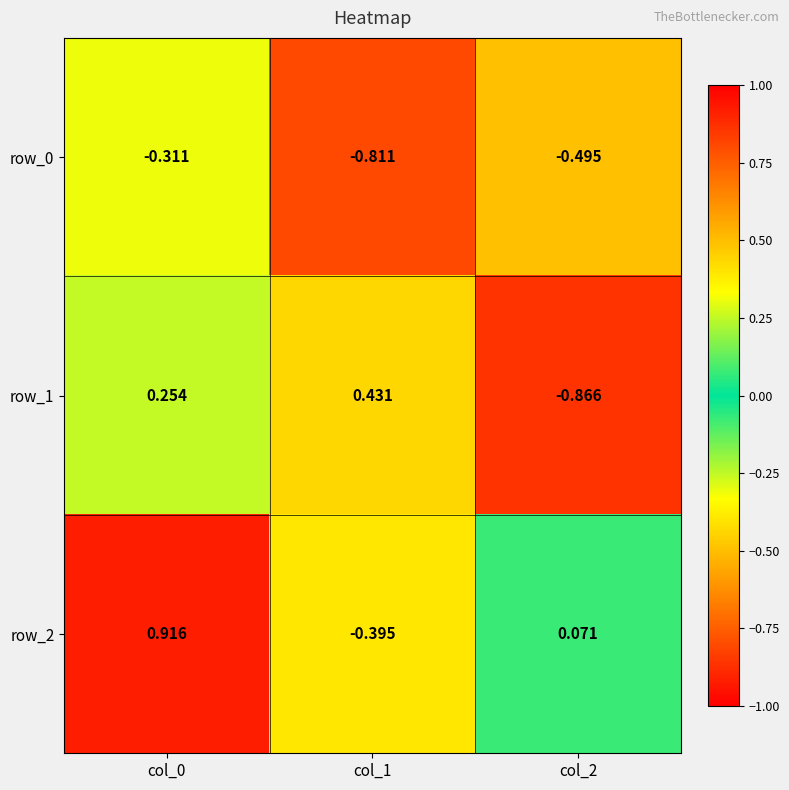

At which label does row_2 reach its minimum?

col_1